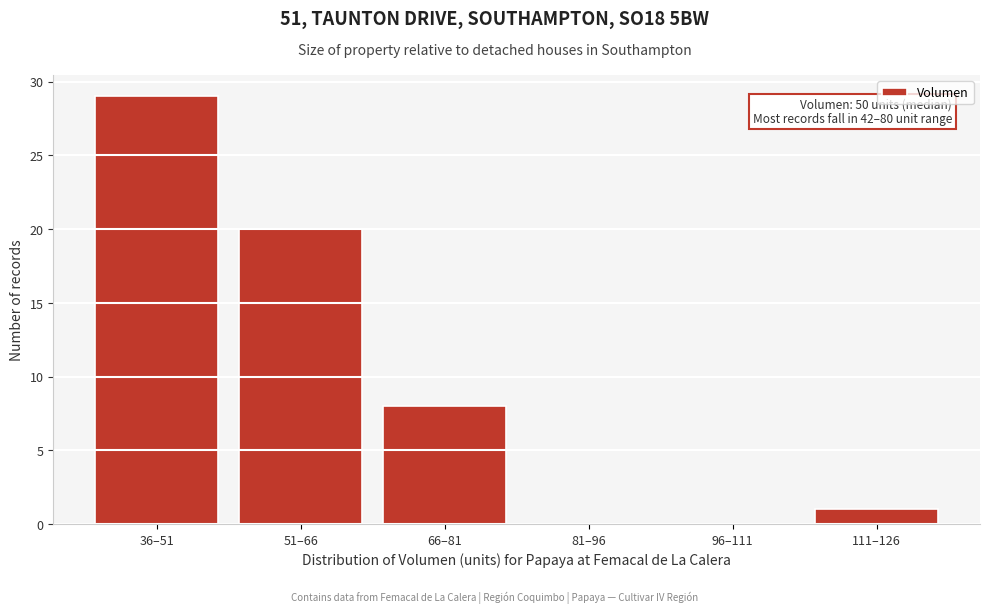

Reading left to right, extract all data points from this chart.

36–51=29	51–66=20	66–81=8	81–96=0	96–111=0	111–126=1